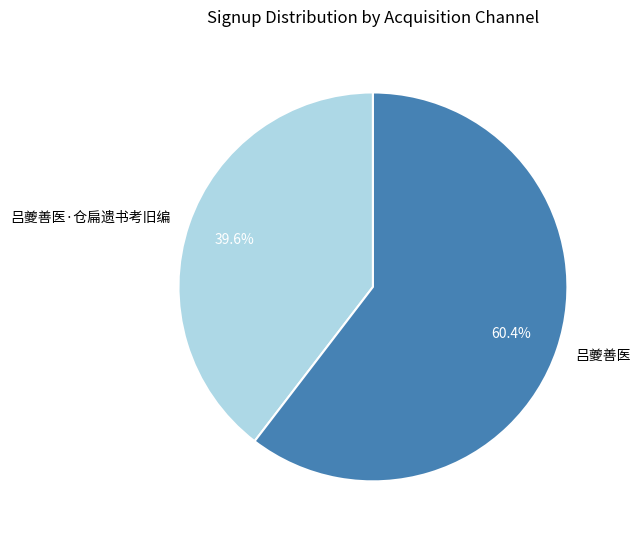

To the nearest percent, what portion does 吕夔善医·仓扁遗书考旧编 represent?

40%